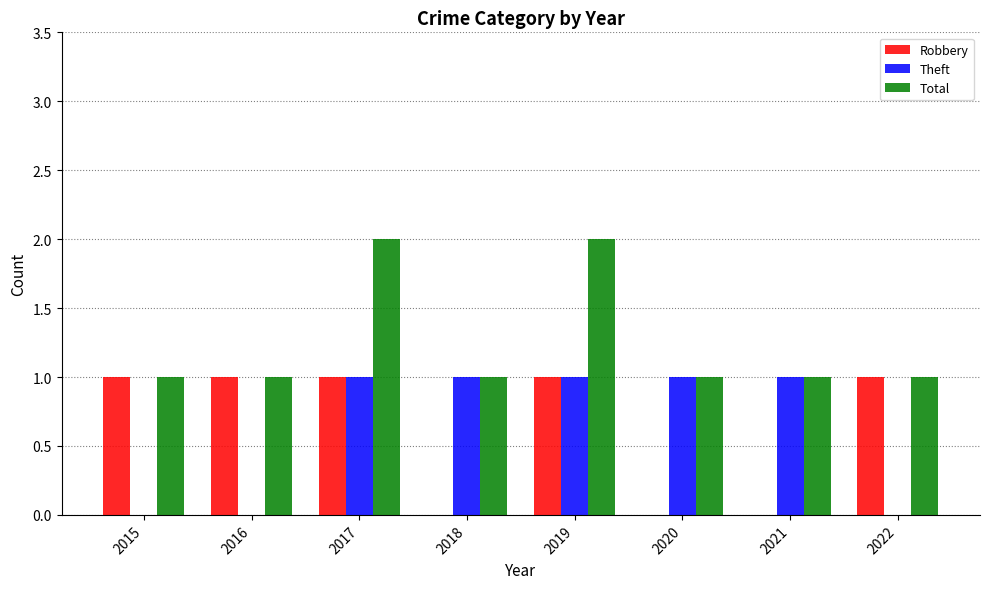

True or false: Total has a value of 1 at 2022.

True